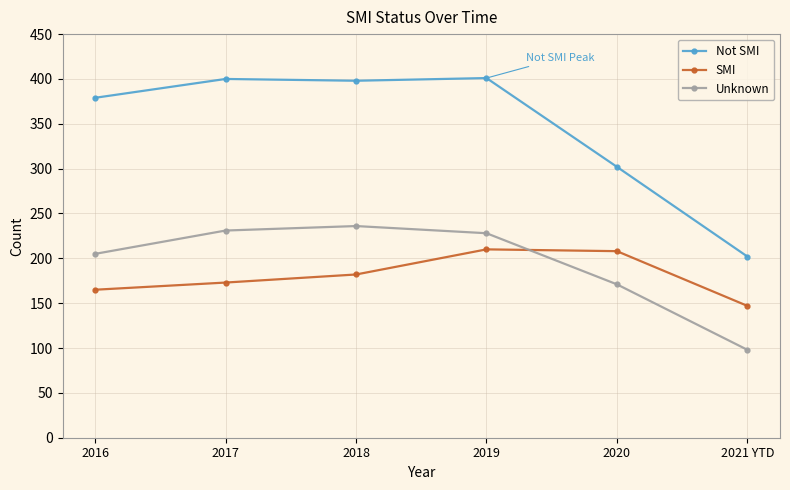

How many values in the Not SMI series are below 398?

3